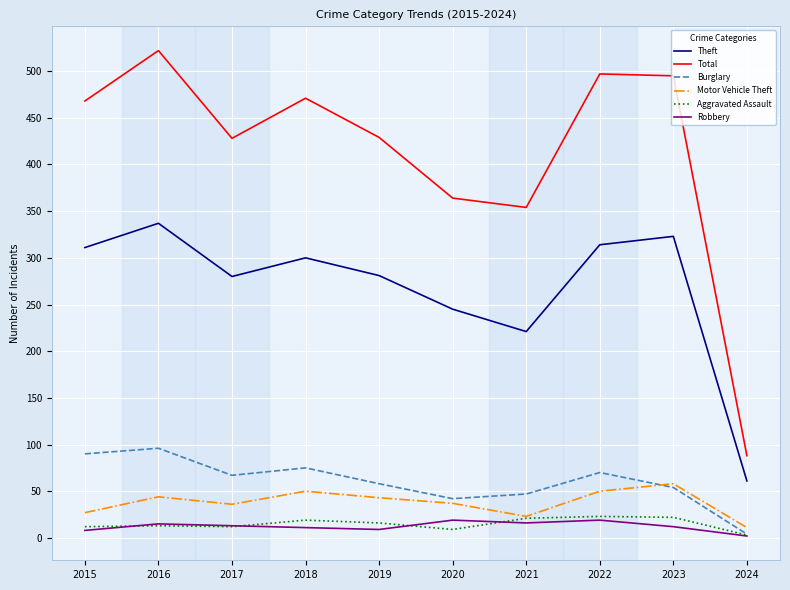

What is the minimum value shown in the chart?

2